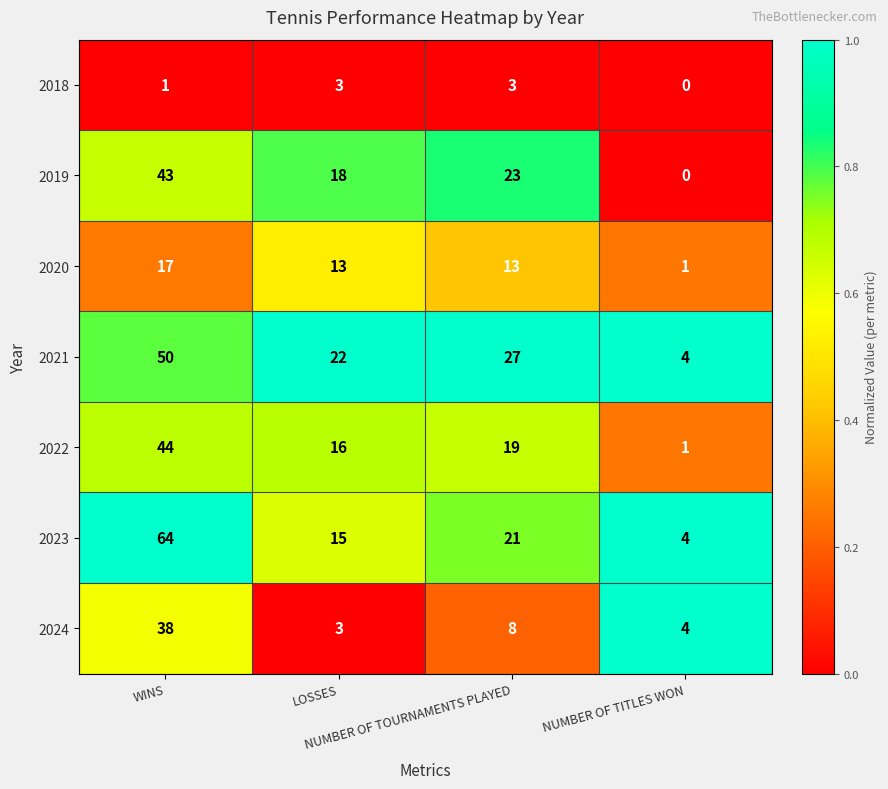

List the series in order of their peak value, lowest first.

2018, 2020, 2024, 2019, 2022, 2021, 2023